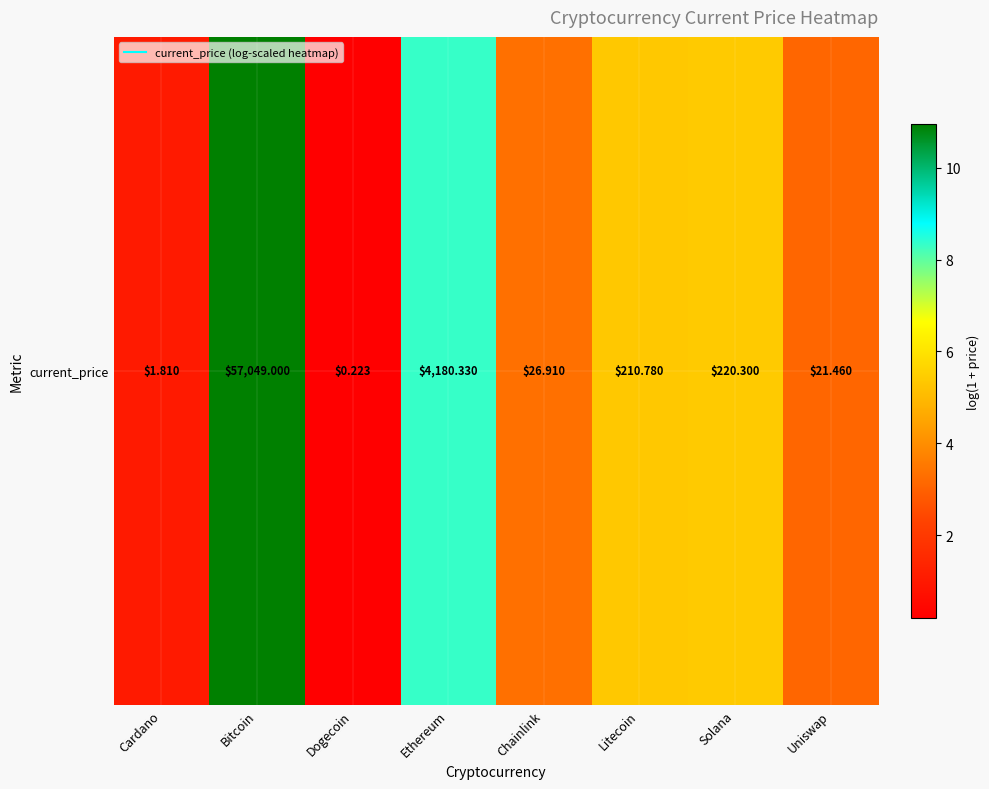

What is the greatest value displayed?

11.0